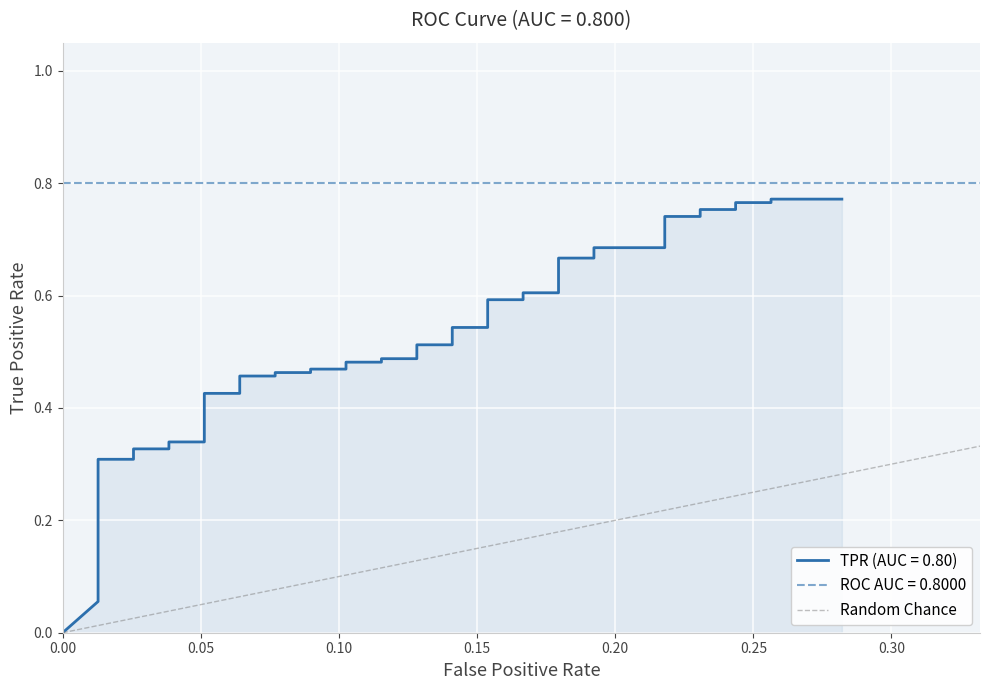

How many values are between 0 and 1?

2